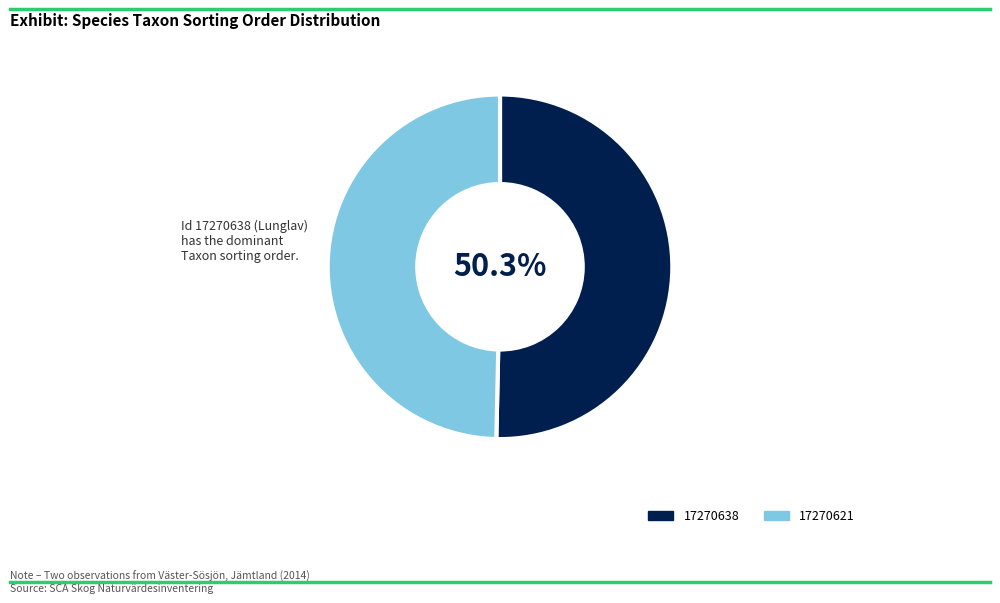

How much of the chart is everything except 17270638?

49.7%